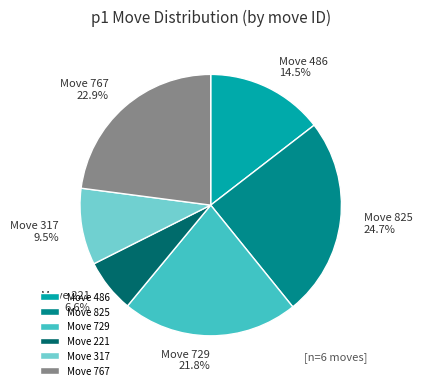

Which slice is the smallest?

Move 221